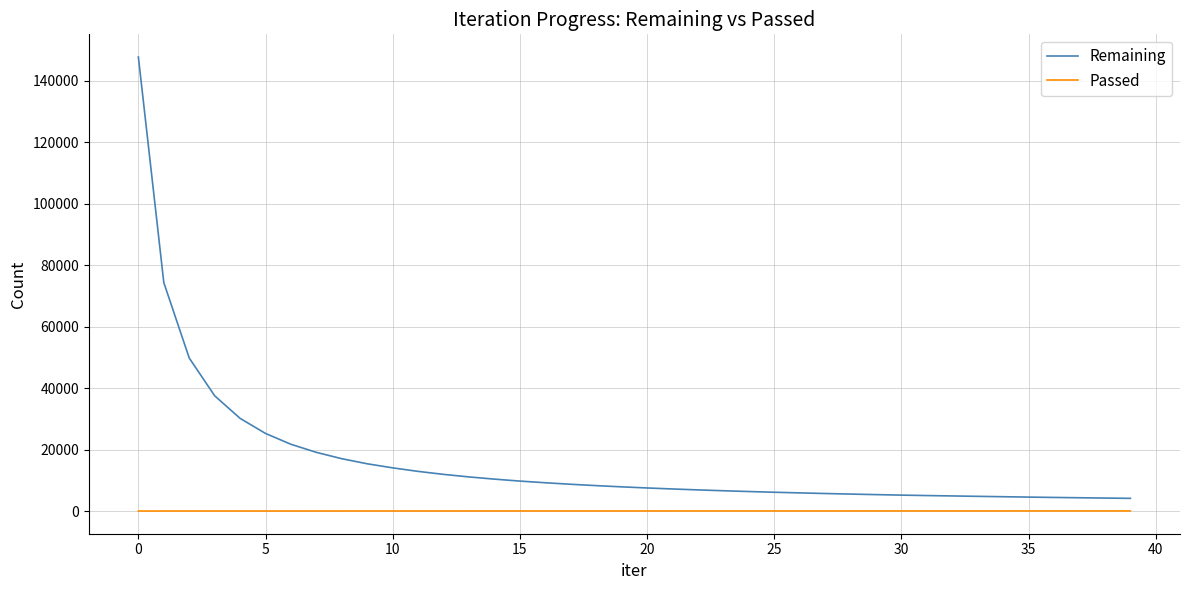

List the series in order of their peak value, lowest first.

Passed, Remaining